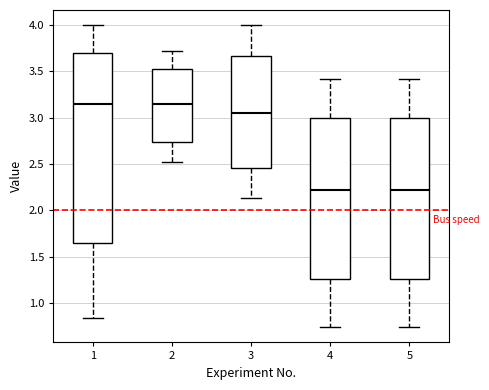

Where does the lower whisker of the box at x = 2 end on the y-axis? The values are not printed on the chart, so give them approximately, as read against the axis.

2.50